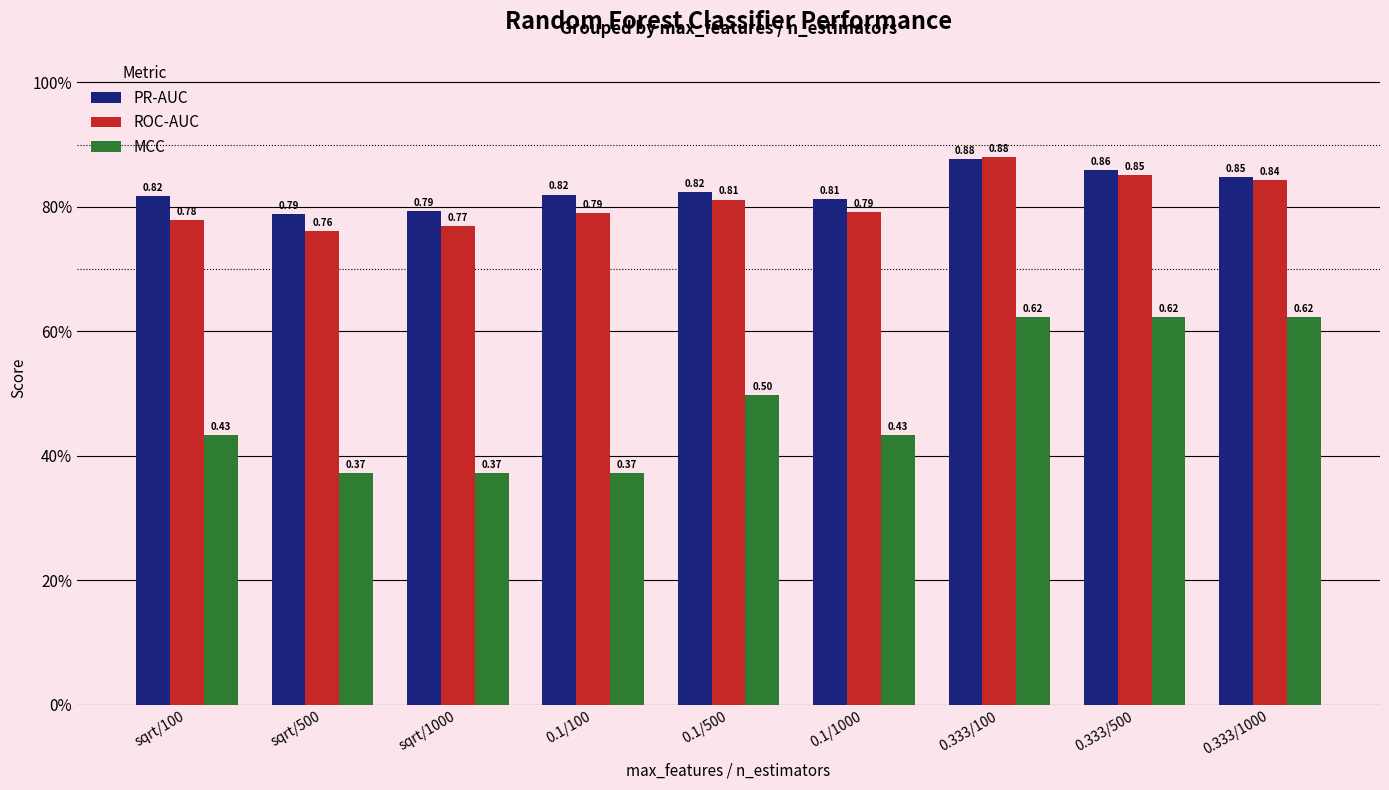

Is the value of MCC at 0.1/1000 greater than the value of PR-AUC at sqrt/500?

No